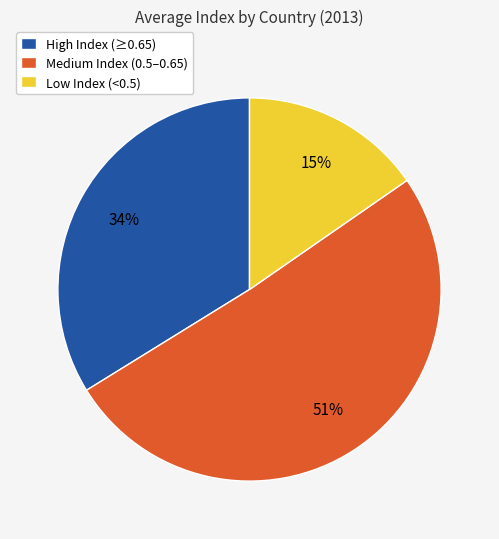

Which slice is the smallest?

Low Index (<0.5)